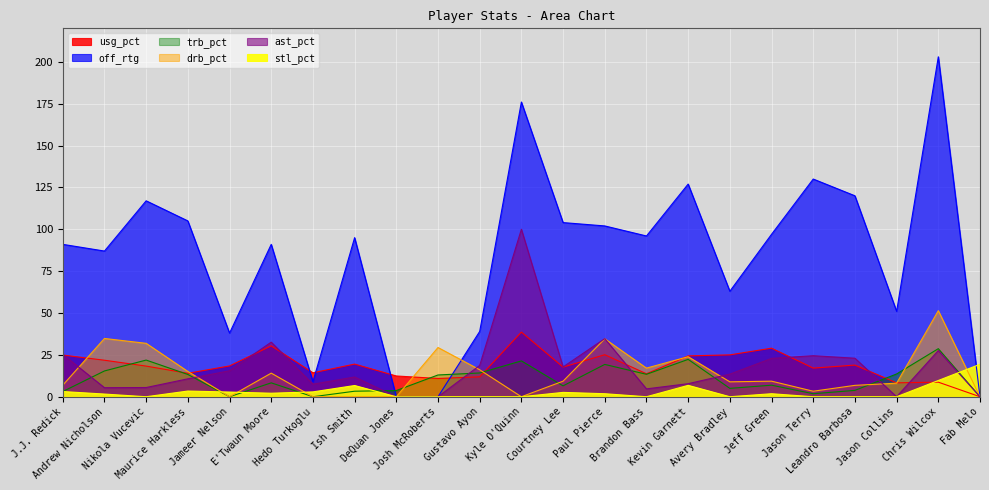

True or false: trb_pct and off_rtg cross at least once.

True